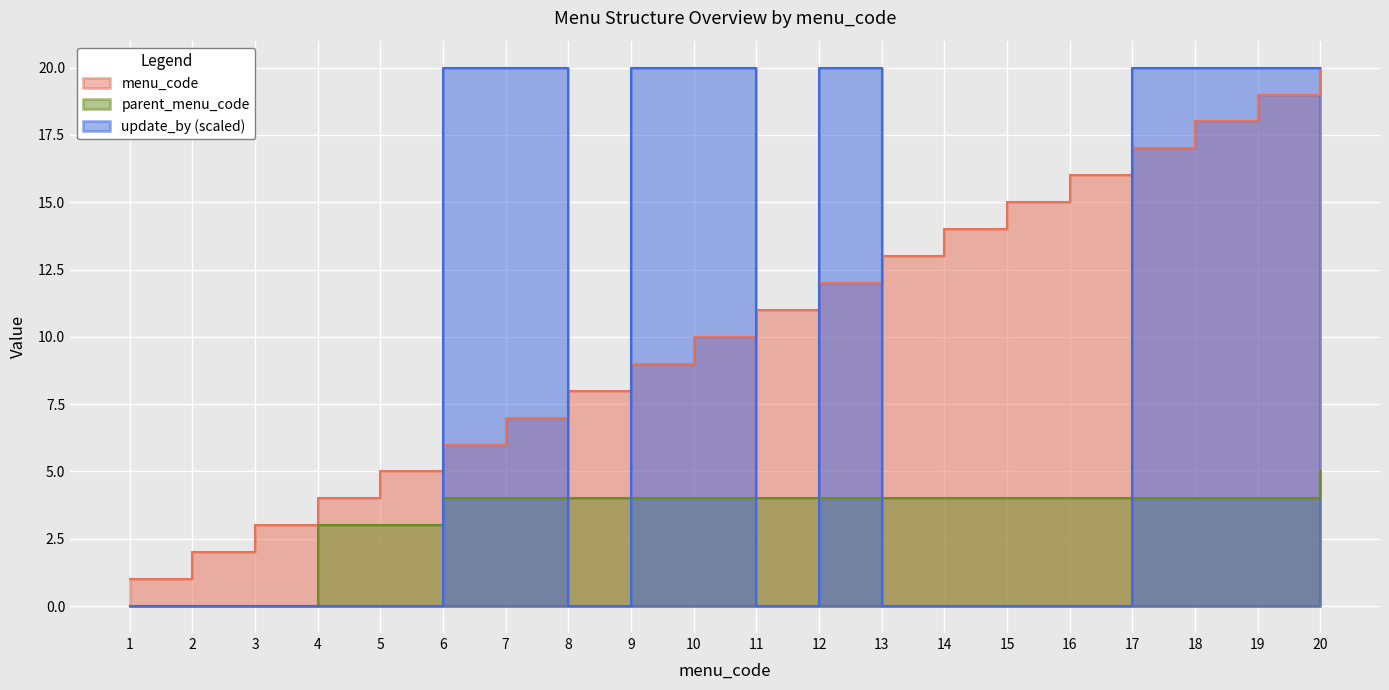

Reading left to right, list all the values displayed in this chart.

menu_code: 1=1	2=2	3=3	4=4	5=5	6=6	7=7	8=8	9=9	10=10	11=11	12=12	13=13	14=14	15=15	16=16	17=17	18=18	19=19	20=20
parent_menu_code: 1=0	2=0	3=0	4=3	5=3	6=4	7=4	8=4	9=4	10=4	11=4	12=4	13=4	14=4	15=4	16=4	17=4	18=4	19=4	20=5
update_by_numeric: 1=0	2=0	3=0	4=0	5=0	6=20	7=20	8=0	9=20	10=20	11=0	12=20	13=0	14=0	15=0	16=0	17=20	18=20	19=20	20=20